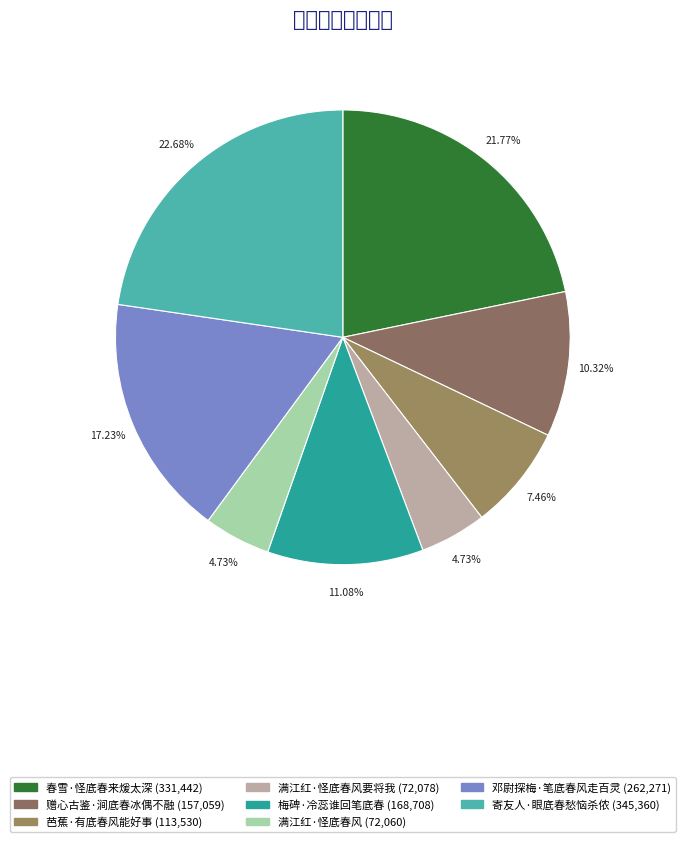

Which slice is the largest?

寄友人·眼底春愁恼杀侬